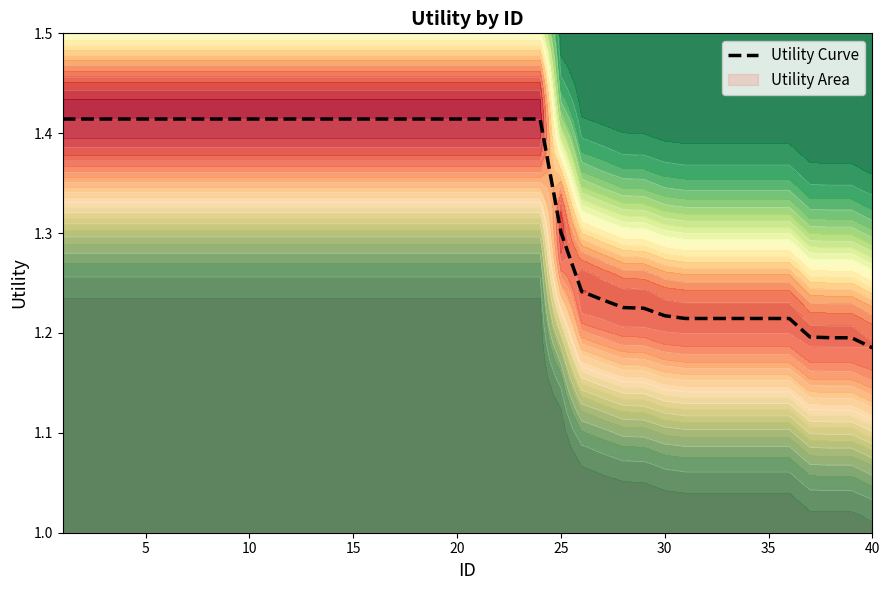

How many lines are shown in the chart?

1